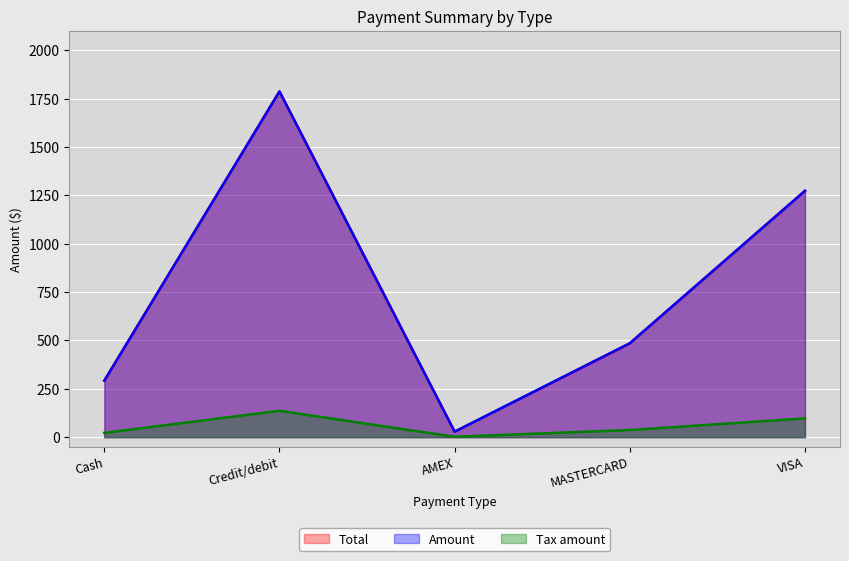

How many values in the Amount series exceed 485?

3